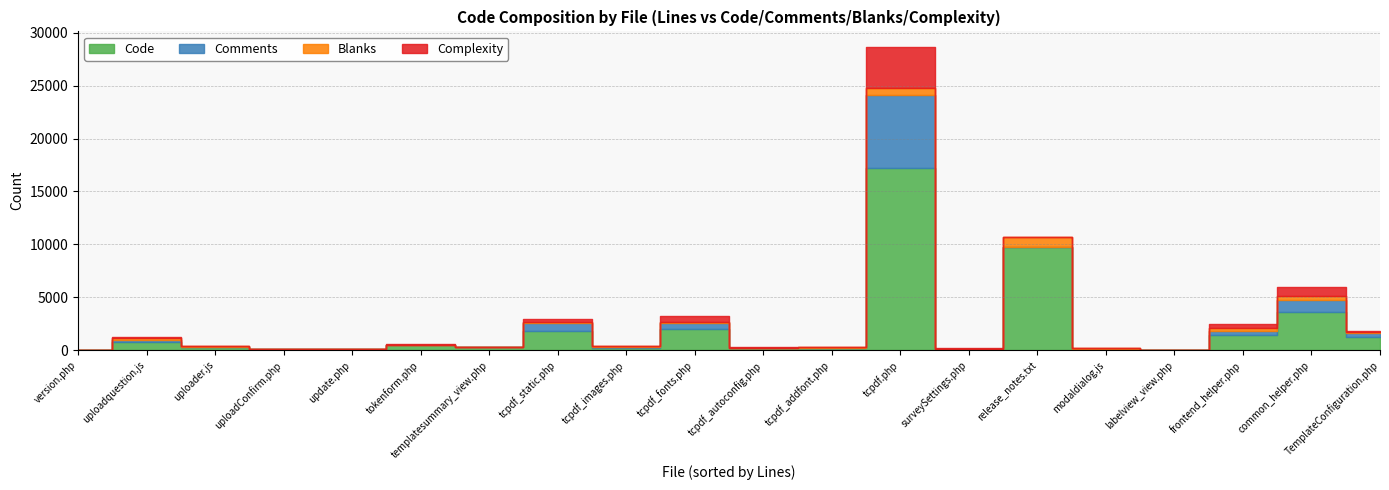

What is the value of the Code point at the 18th from the left?

1417